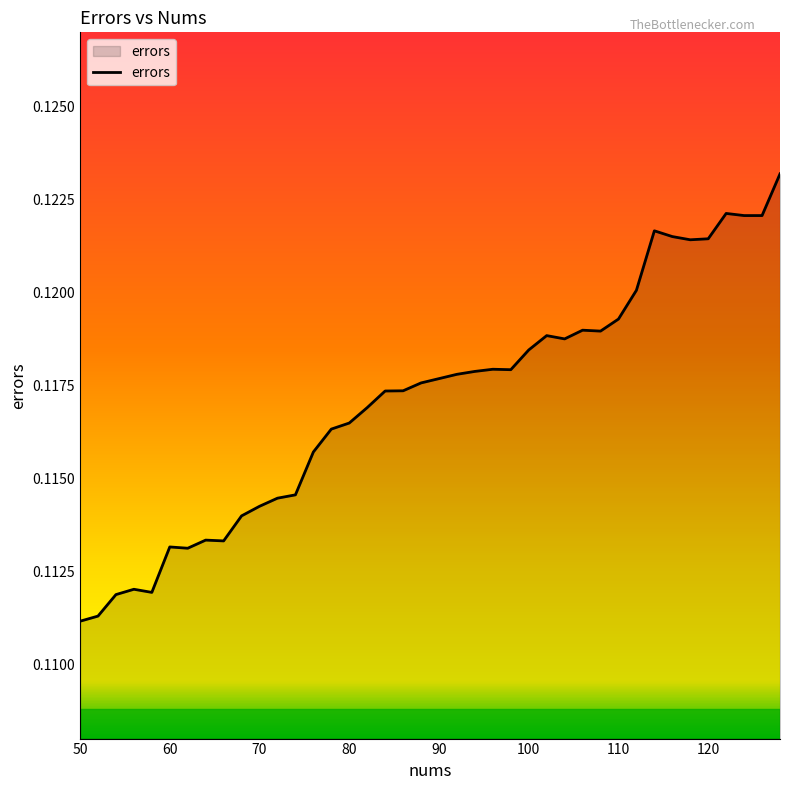

How many lines are shown in the chart?

1